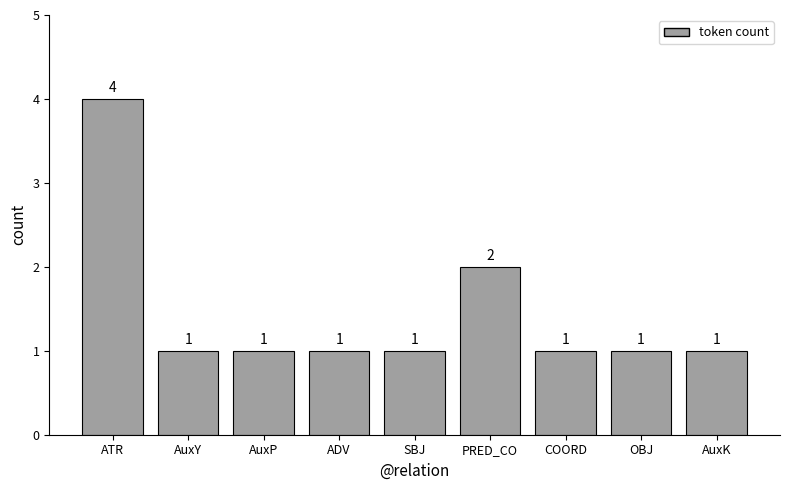

Is it true that the value at AuxP is 1?

True